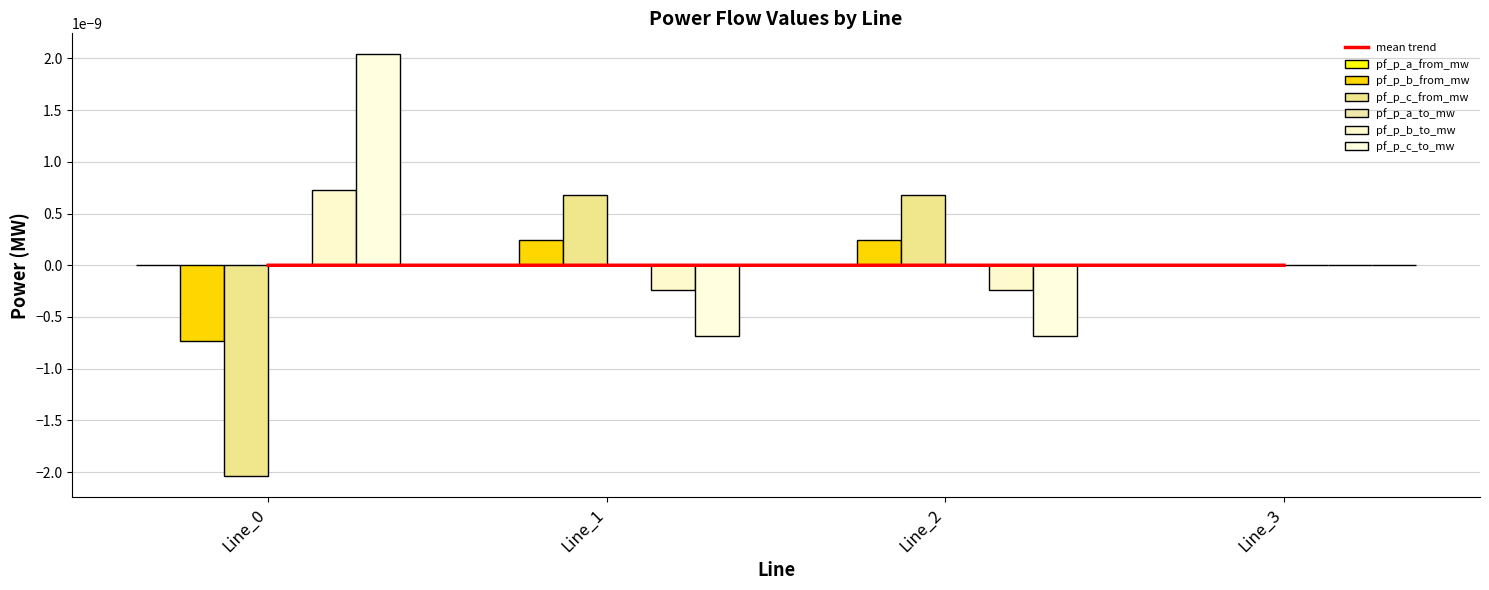

The pf_p_c_from_mw series shows -0.0 at Line_0. True or false?

False